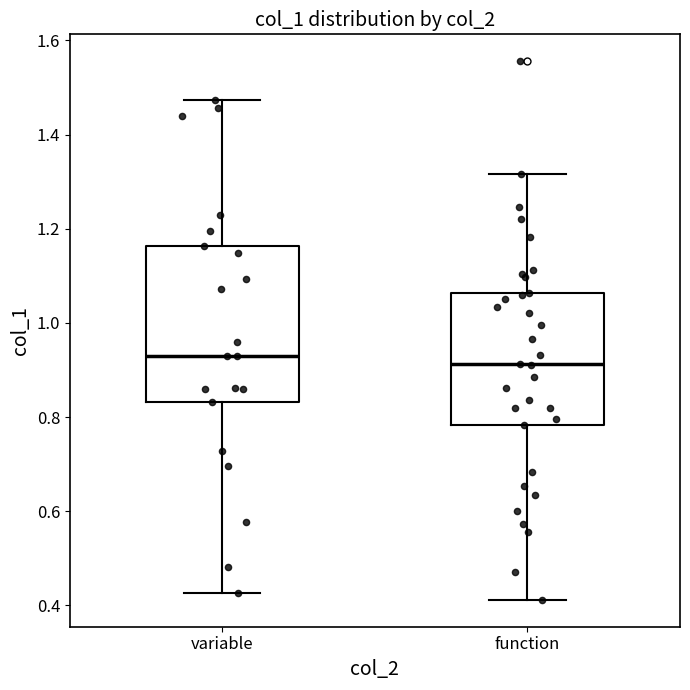

Reading left to right, read every box against the y-axis: the position of its median line, the range the box covers, and the ends of its whiskers. The values are not printed on the chart, so give them approximately, as read against the axis.

variable: median 0.92, box 0.84 to 1.16, whiskers 0.42 to 1.48
function: median 0.92, box 0.78 to 1.06, whiskers 0.42 to 1.32